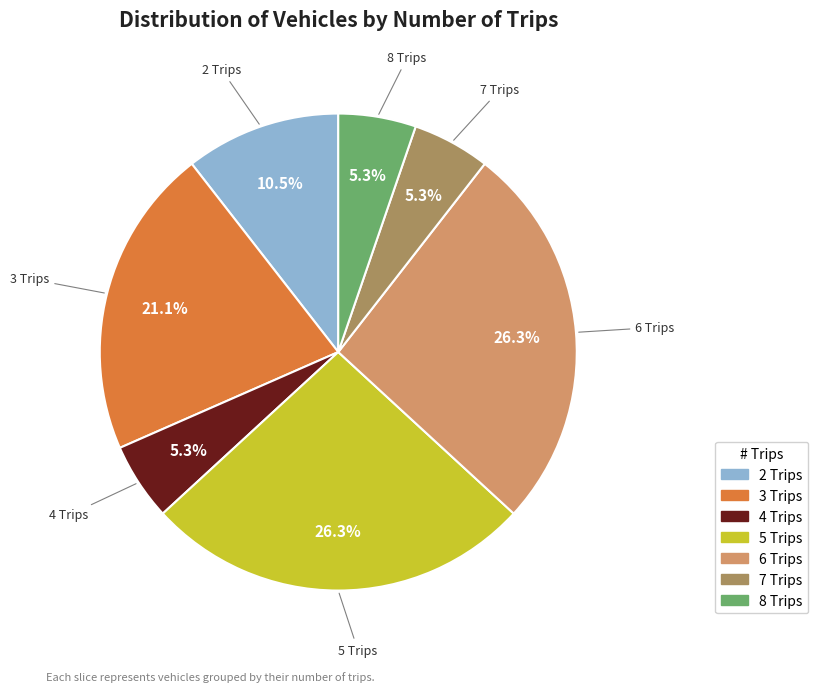

Does 6 Trips account for over 50% of the chart?

No